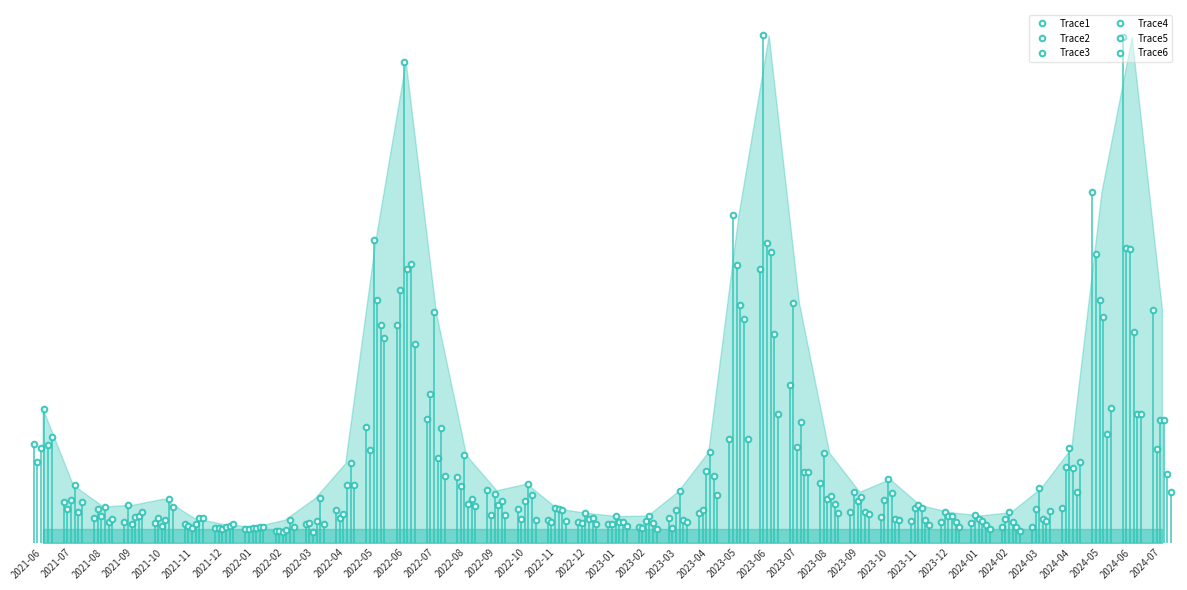

What value does the Trace4 series have at 2022-07?

123.0